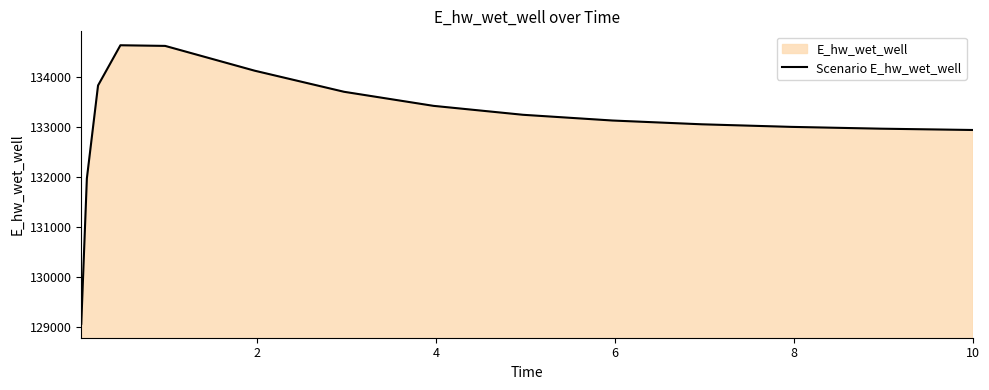

What is the sum of all values?

1996601.0